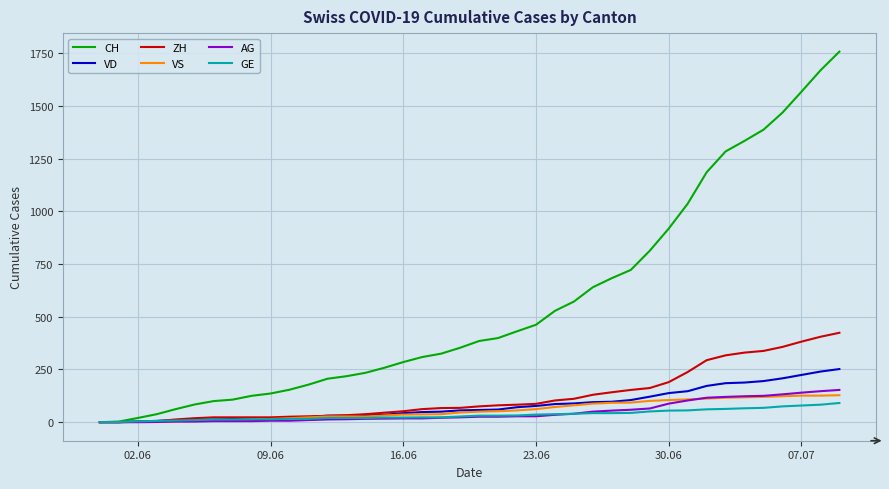

Which series has the largest total across all categories?

CH